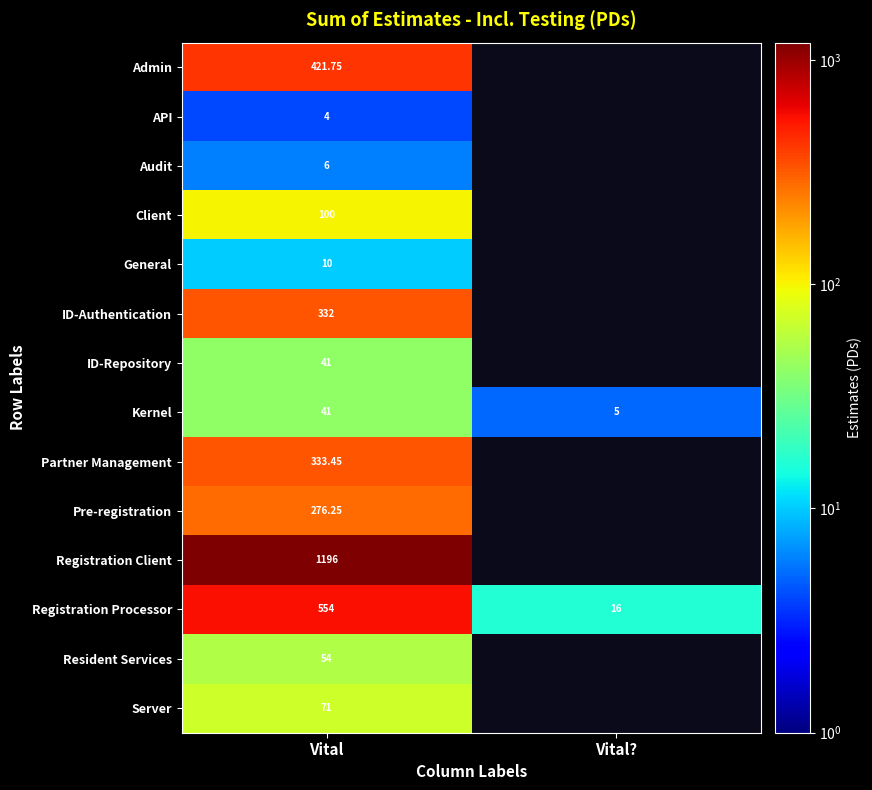

Is the value of Registration Processor at Vital greater than the value of Partner Management at Vital?

Yes